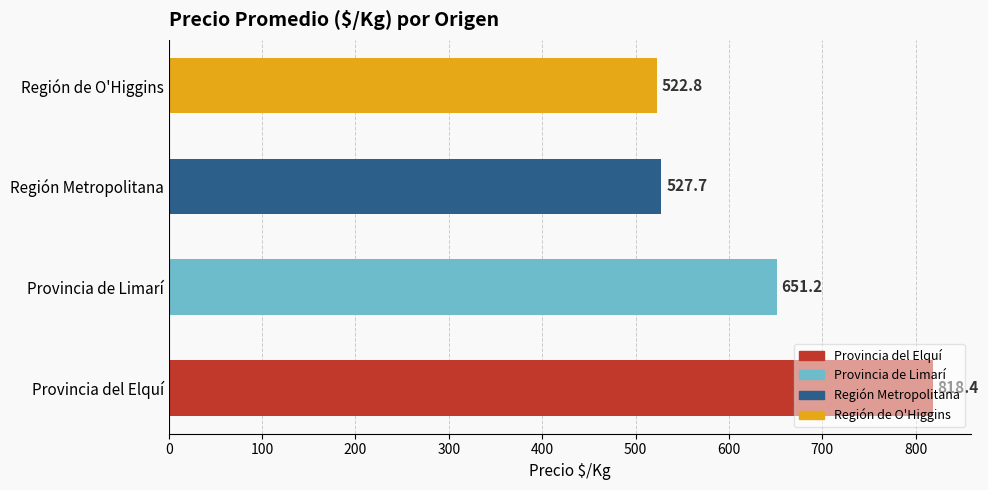

At which label is the value closest to 670?

Provincia de Limarí